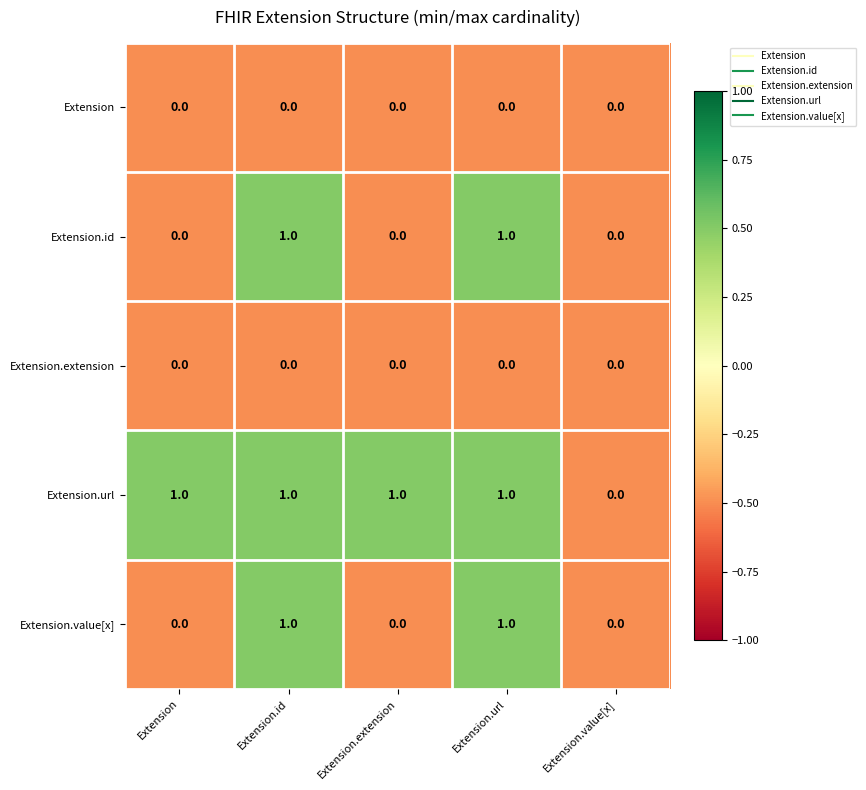

Reading right to left, what are all the values shown in this chart?

Extension: 0	0	0	0	0
Extension.id: 0	1	0	1	0
Extension.extension: 0	0	0	0	0
Extension.url: 0	1	1	1	1
Extension.value[x]: 0	1	0	1	0